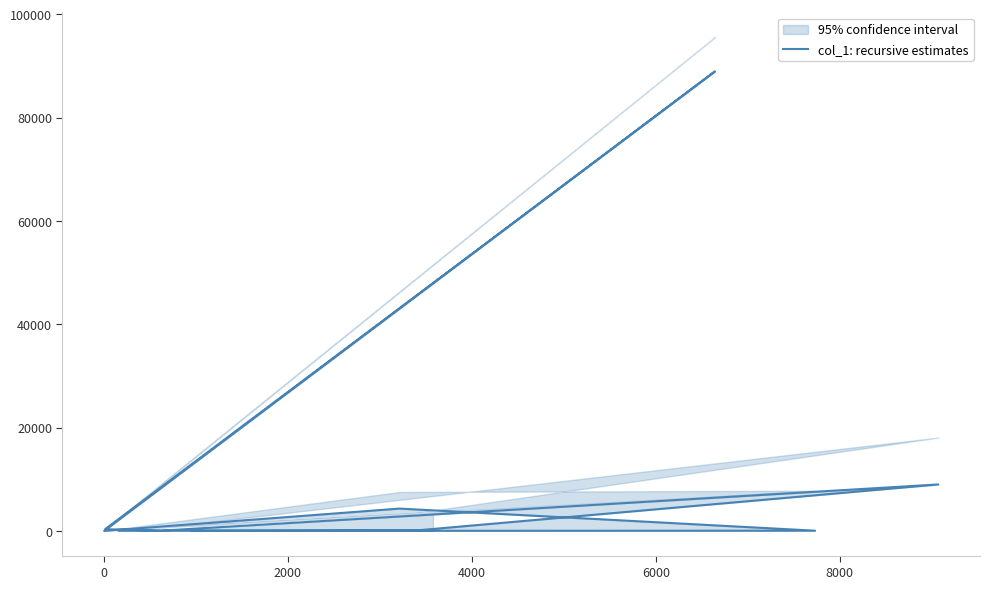

Is it true that the value at 9 is 23?

False